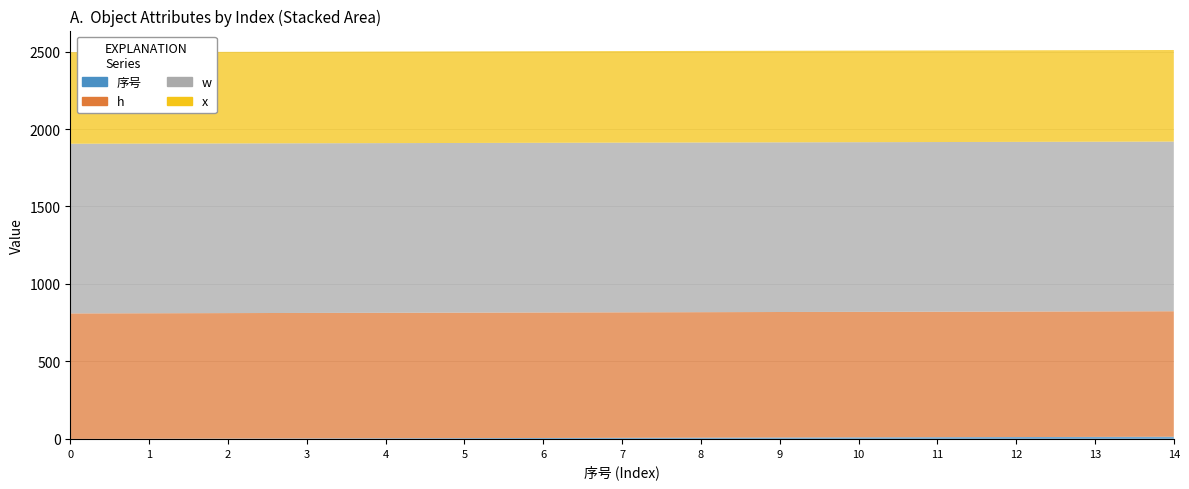

Reading left to right, list all the values displayed in this chart.

序号: 0=0	1=1	2=2	3=3	4=4	5=5	6=6	7=7	8=8	9=9	10=10	11=11	12=12	13=13	14=14
h: 0=810	1=810	2=810	3=810	4=810	5=810	6=810	7=810	8=810	9=810	10=810	11=810	12=810	13=810	14=810
w: 0=1095	1=1095	2=1095	3=1095	4=1095	5=1095	6=1095	7=1095	8=1095	9=1095	10=1095	11=1095	12=1095	13=1095	14=1095
x: 0=591	1=591	2=591	3=591	4=591	5=591	6=591	7=591	8=591	9=591	10=591	11=591	12=591	13=591	14=591